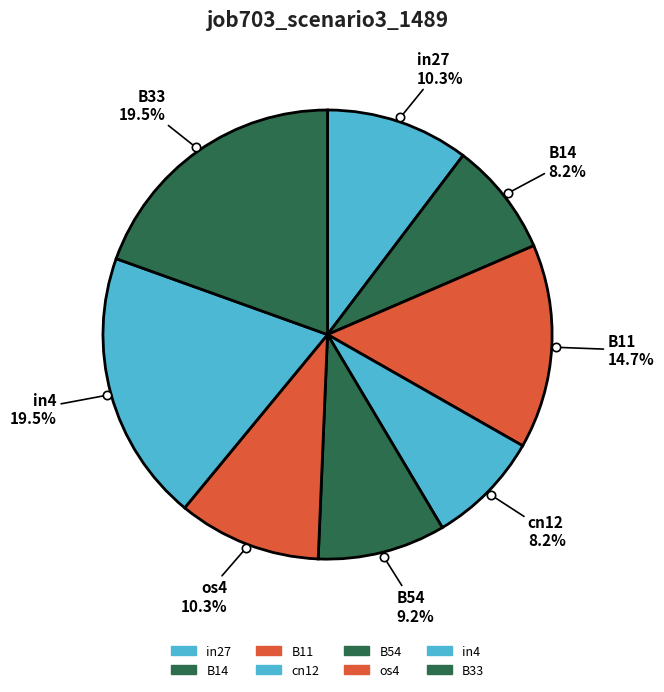

What portion of the pie excludes B33?

80.5%